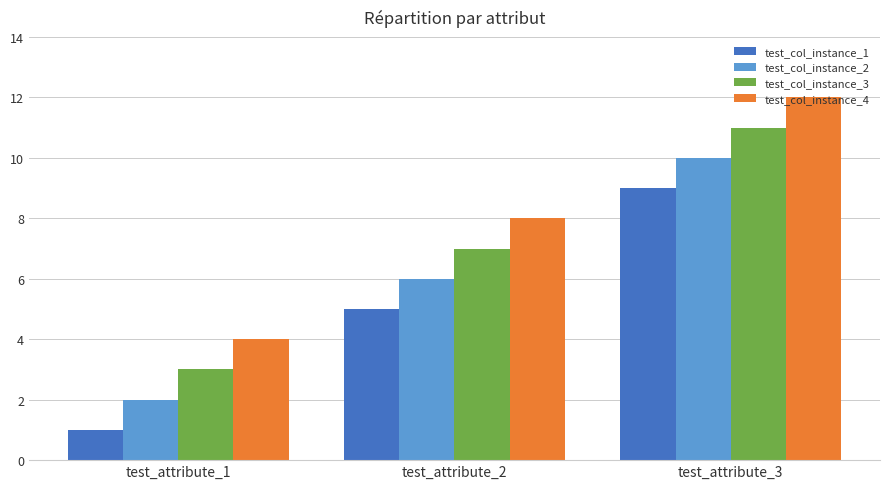

What is the sum of all test_col_instance_3 values?

21